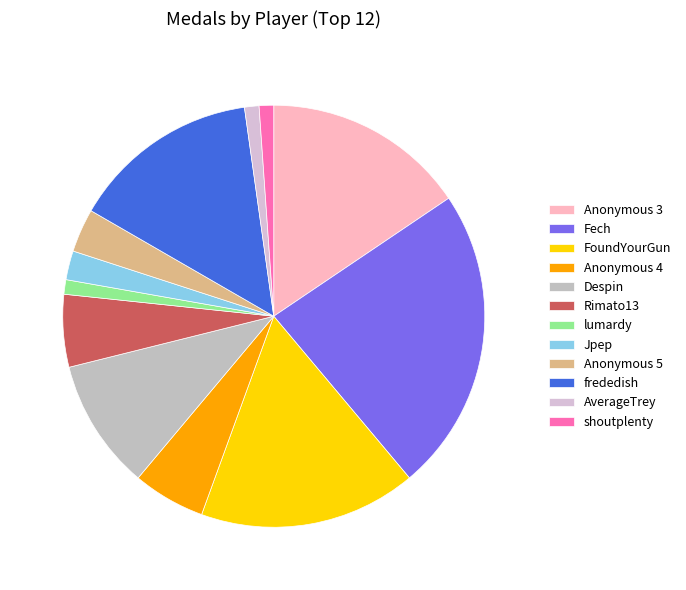

Which category has the biggest portion of the pie?

Fech